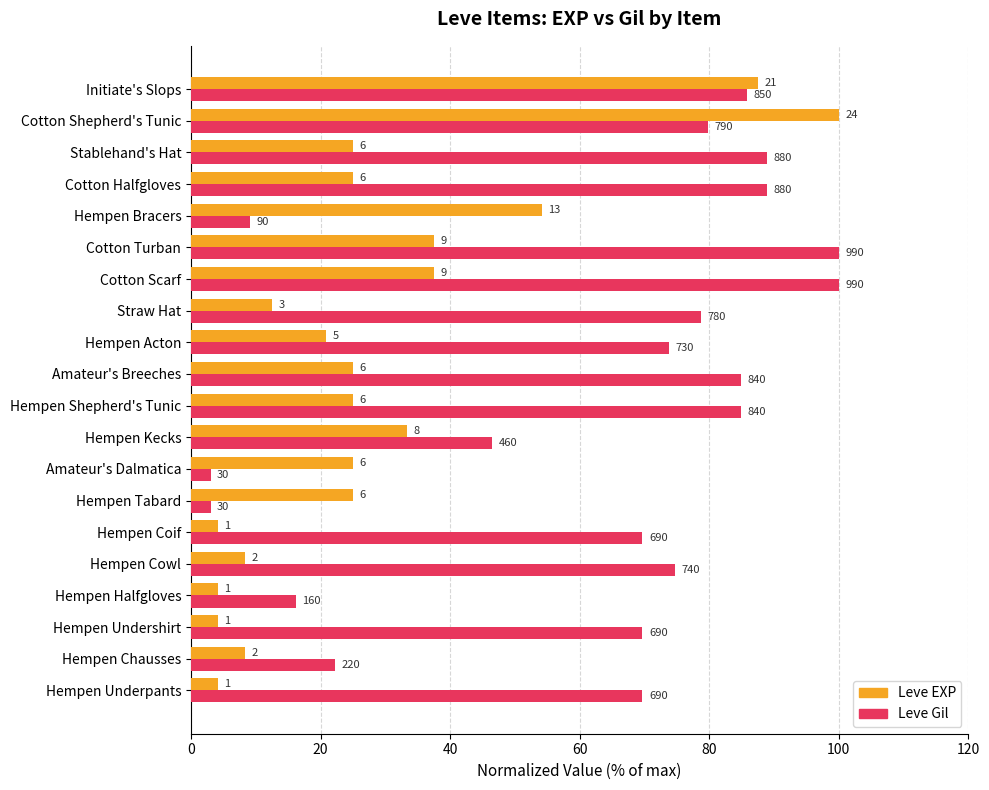

What are all the series names shown in the legend?

Leve EXP, Leve Gil